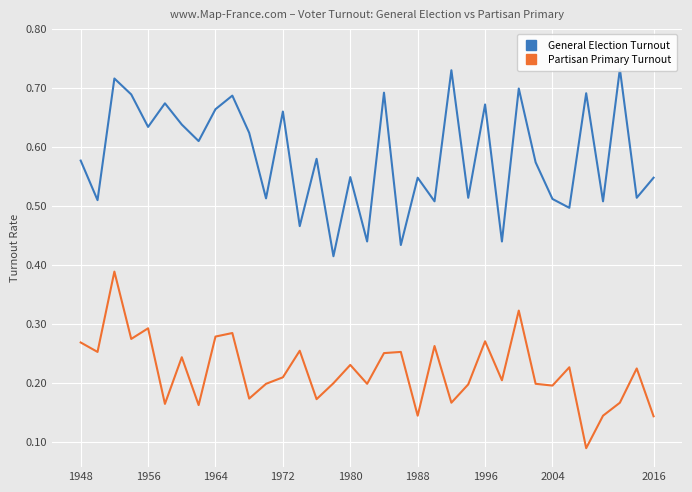

What is the difference between the maximum and minimum values in the Partisan Primary Turnout series?

0.3